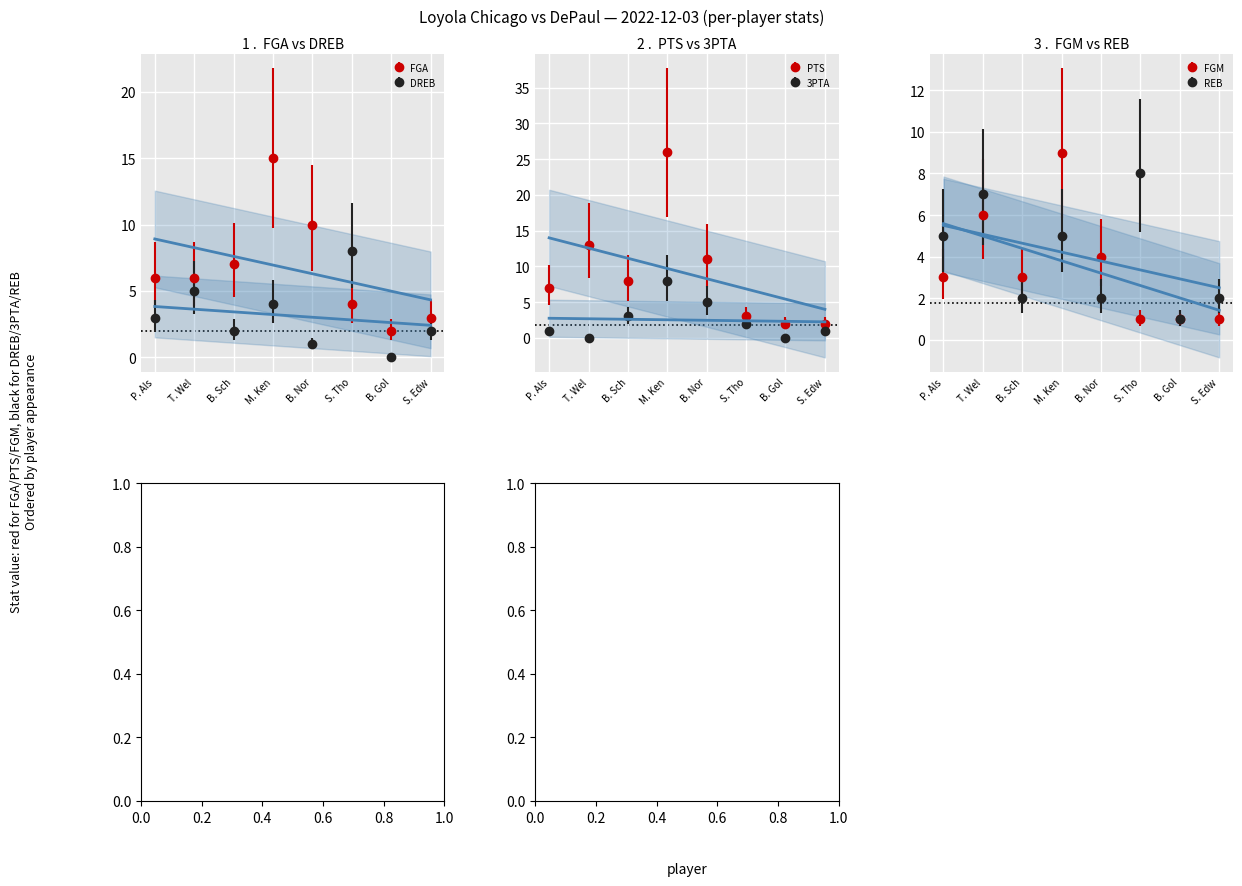

Is the value of DREB at B. Gol greater than the value of REB at B. Sch?

No